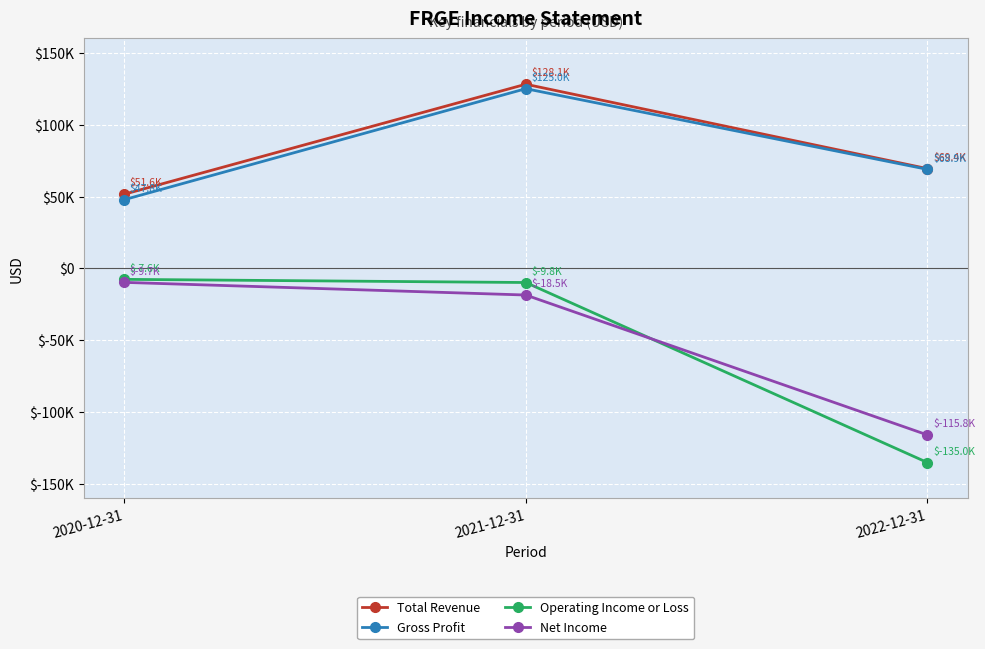

Between 2021-12-31 and 2022-12-31, which series saw the biggest shift?

Operating Income or Loss